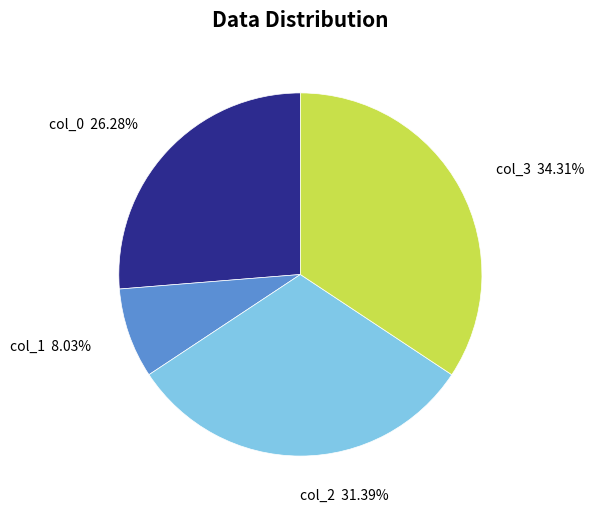

How many segments does this pie chart have?

4